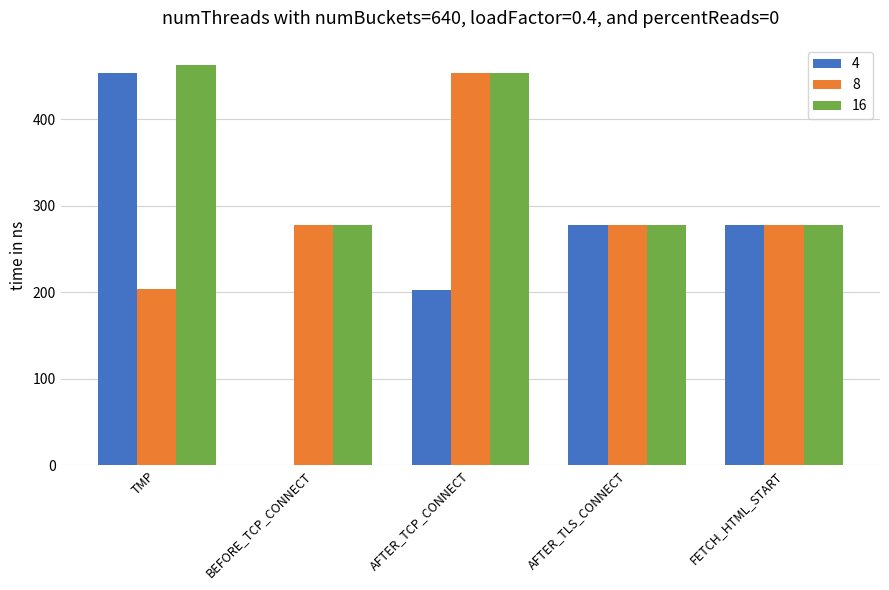

What is the sum of the 16 values at BEFORE_TCP_CONNECT and AFTER_TCP_CONNECT?

732